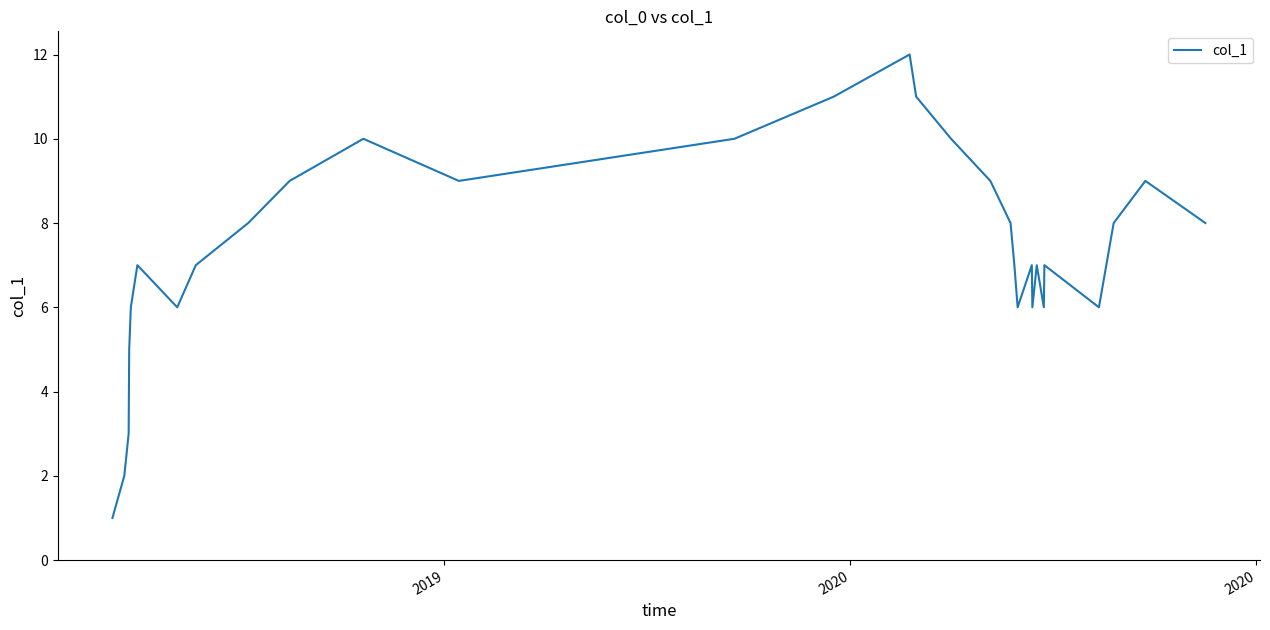

What is the difference between the maximum and minimum values?

11